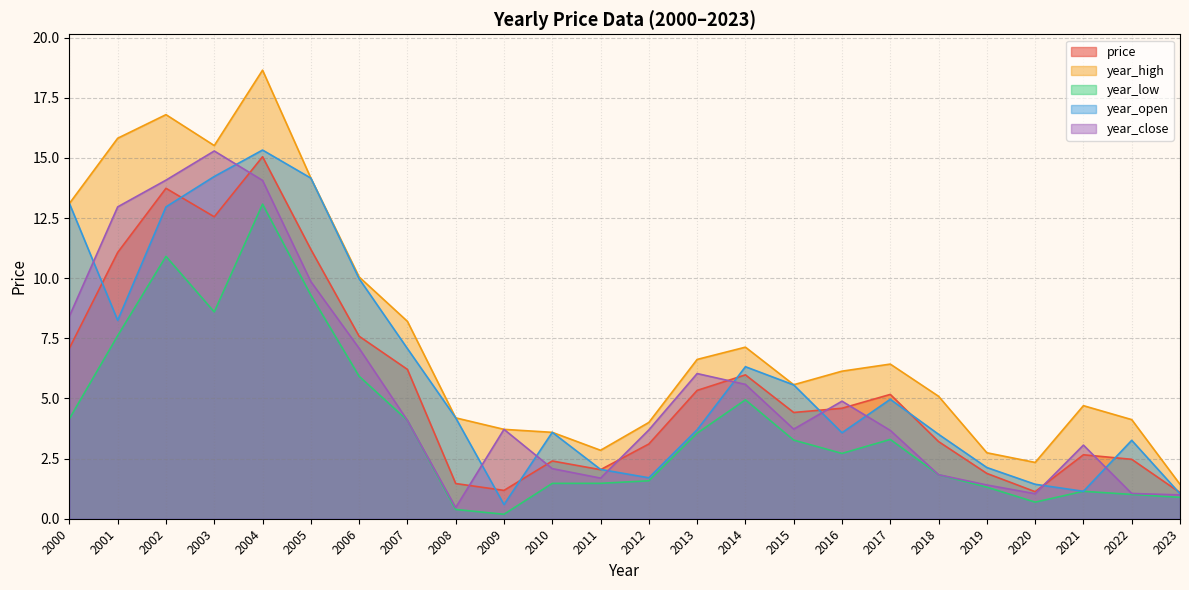

Which category has the lowest value in the year_high series?

2023